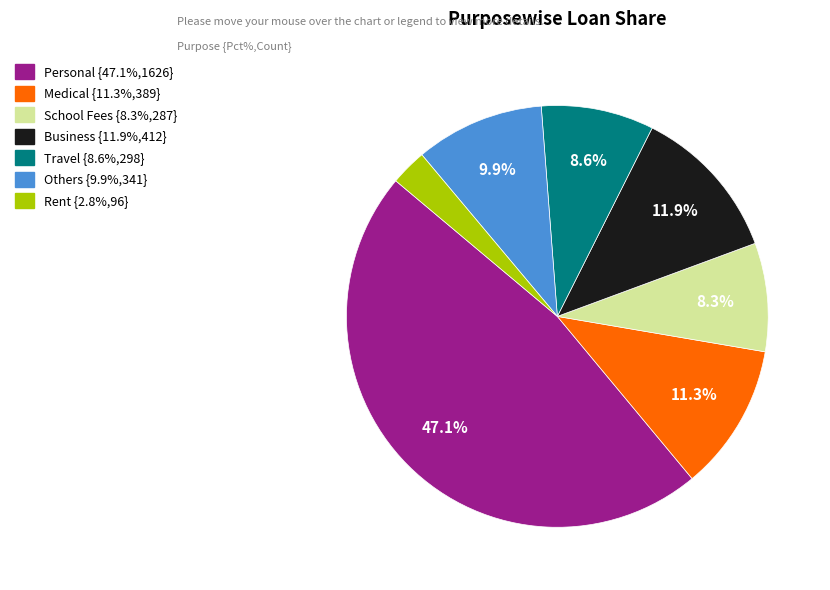

To the nearest percent, what is the difference between the largest and smallest slice percentages?

44%